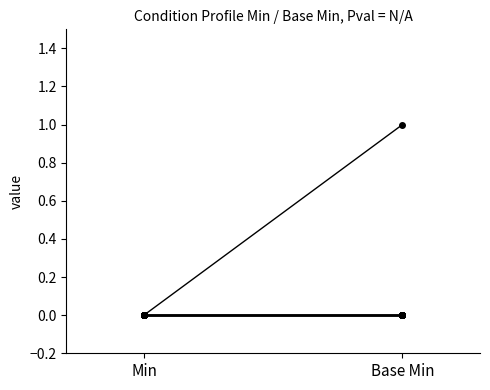

Which series has the largest range (max minus min)?

1